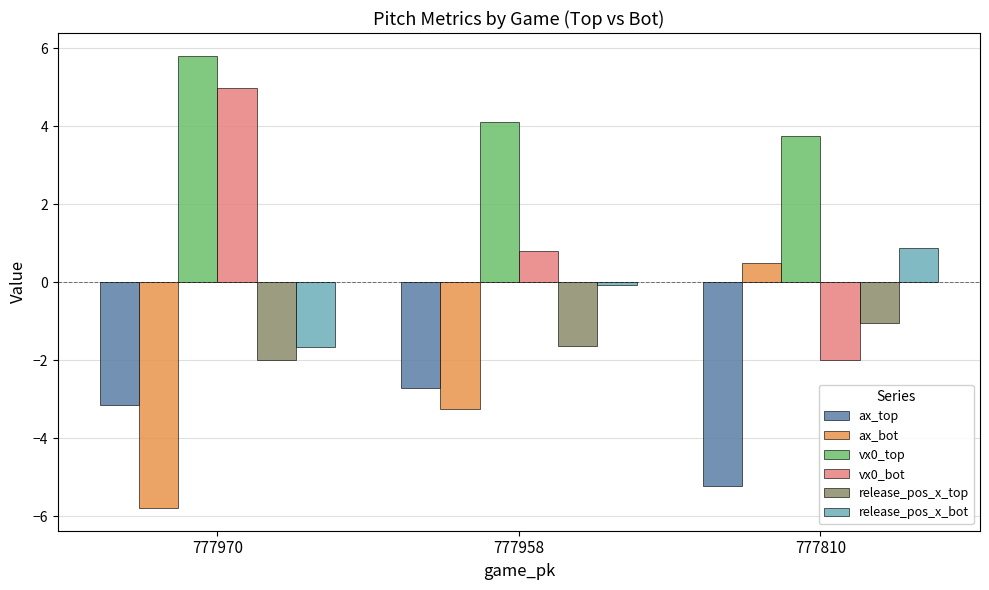

The value of release_pos_x_top at 777970 is -2.0. True or false?

True